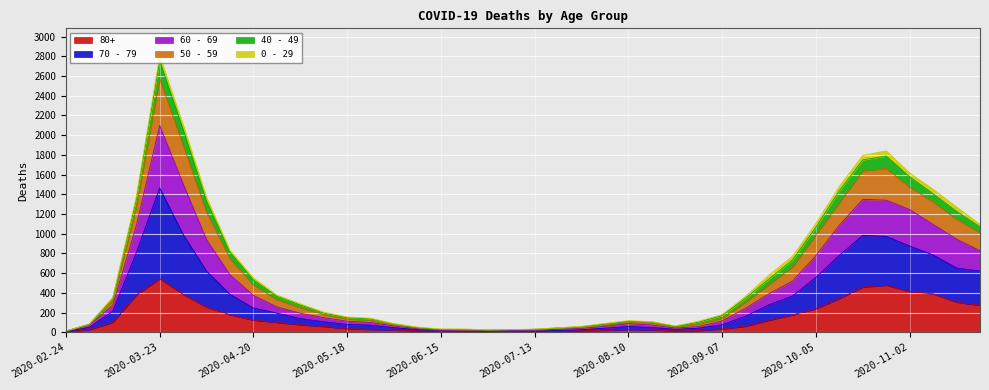

Rank the categories by 80+ value from lowest to highest.

2020-02-24, 2020-07-13, 2020-06-22, 2020-06-29, 2020-07-20, 2020-06-15, 2020-07-06, 2020-06-08, 2020-08-24, 2020-07-27, 2020-08-31, 2020-08-03, 2020-06-01, 2020-08-17, 2020-03-02, 2020-05-25, 2020-08-10, 2020-09-07, 2020-05-18, 2020-05-11, 2020-09-14, 2020-05-04, 2020-03-09, 2020-04-27, 2020-09-21, 2020-04-20, 2020-09-28, 2020-04-13, 2020-10-05, 2020-04-06, 2020-11-23, 2020-11-16, 2020-10-12, 2020-03-16, 2020-03-30, 2020-11-09, 2020-11-02, 2020-10-19, 2020-10-26, 2020-03-23